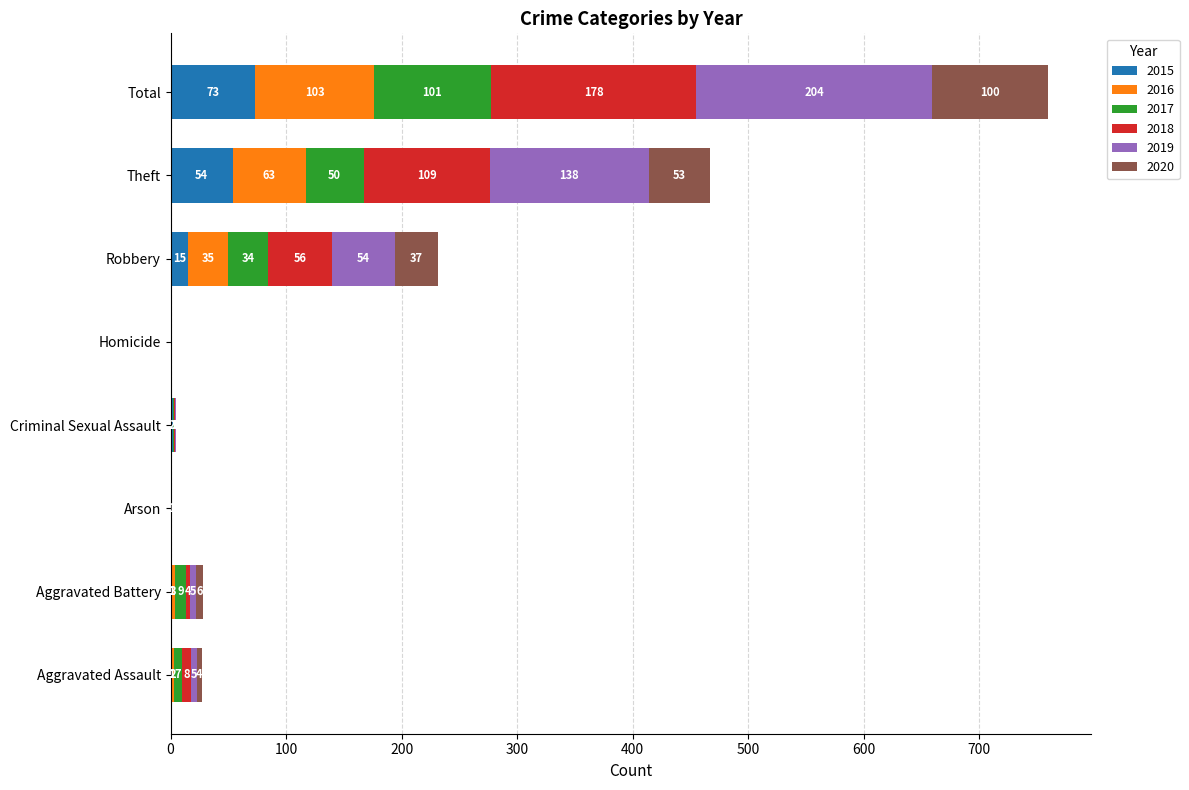

At which label does 2015 reach its peak?

Total